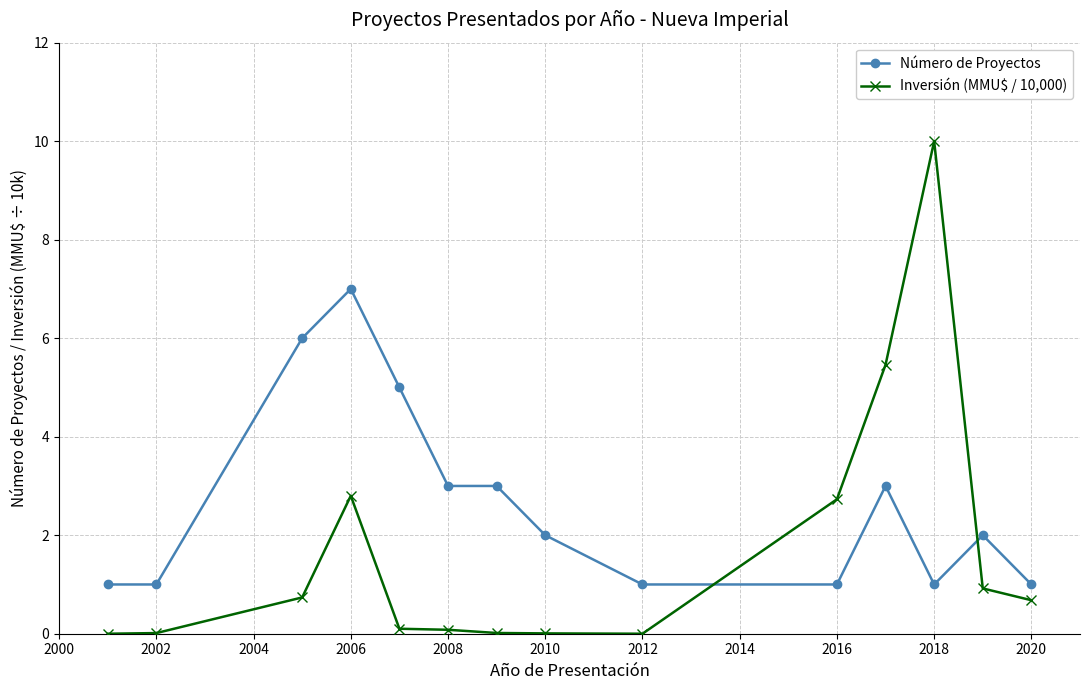

After their last crossing, which series has the higher values: Número de Proyectos or Inversión (MMU$ / 10,000)?

Número de Proyectos